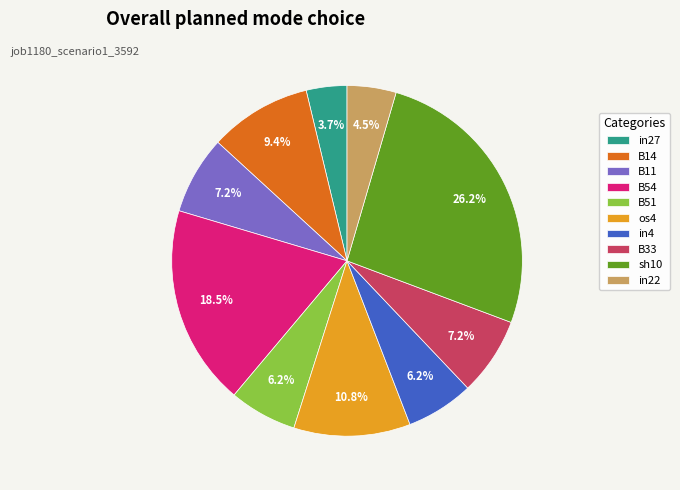

Which slice is the largest?

sh10